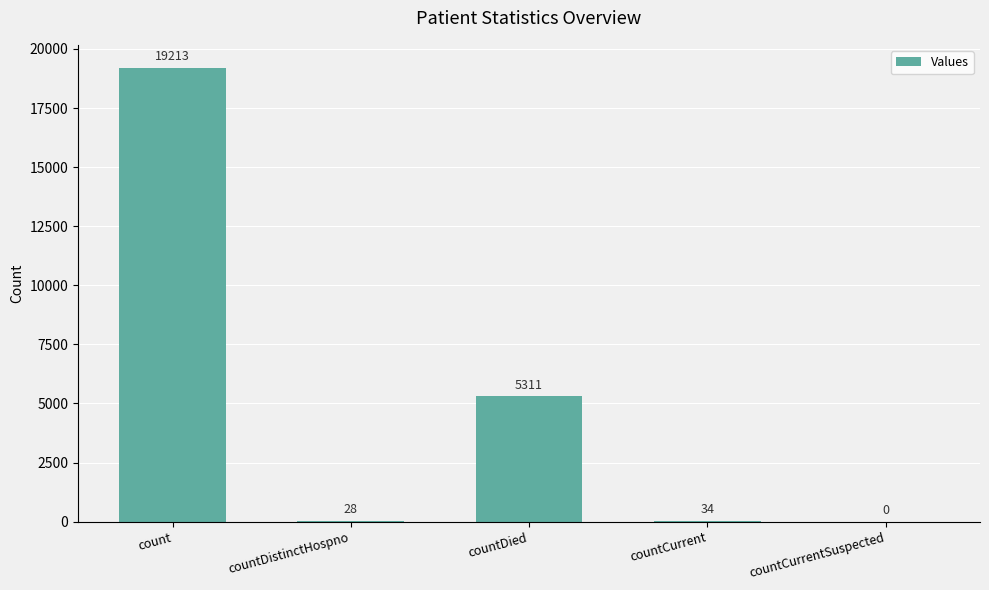

Where is the data nearest to the value 9606?

countDied